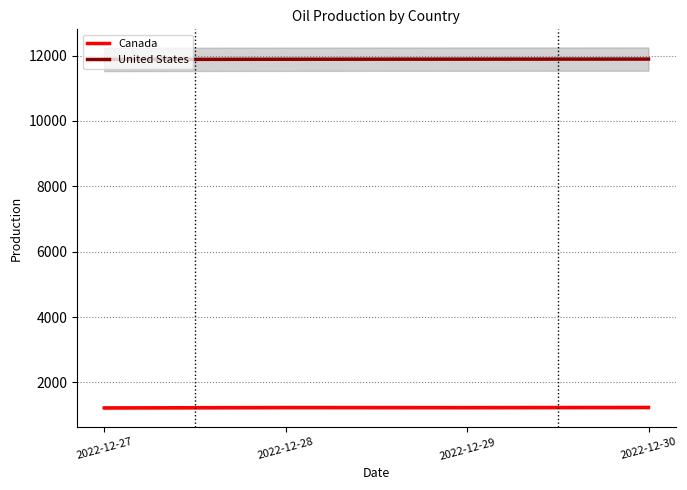

How many data points does each series have?

4